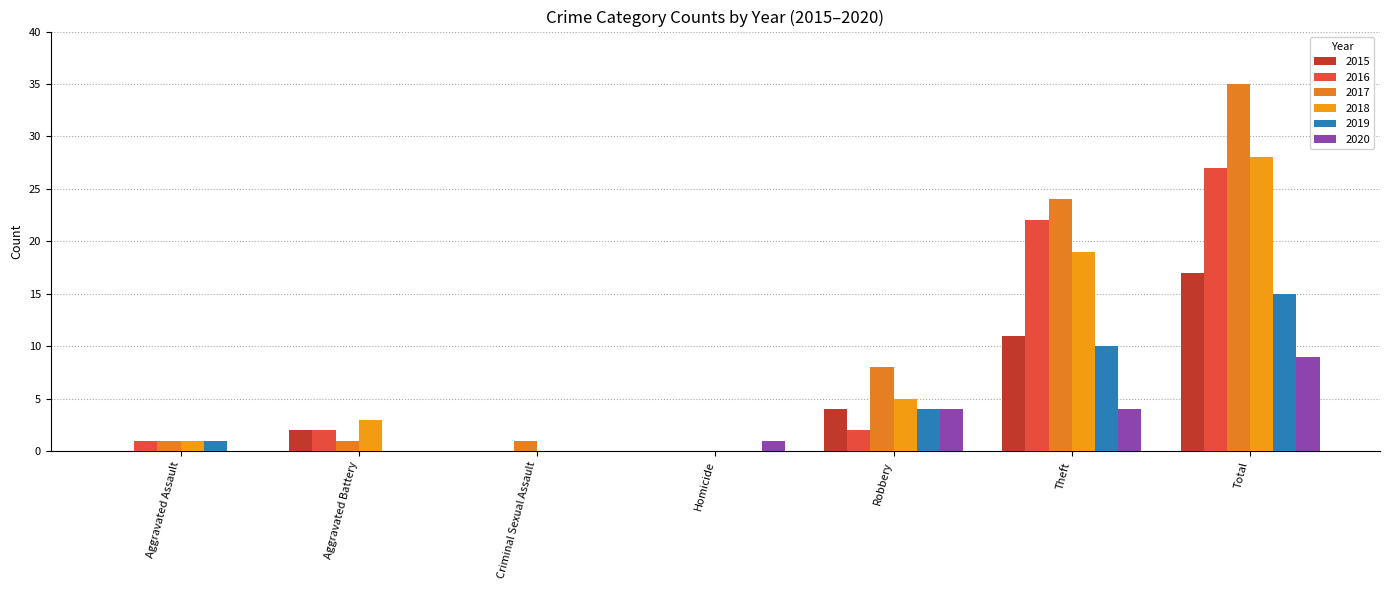

Reading left to right, list all the values displayed in this chart.

2015: 0	2	0	0	4	11	17
2016: 1	2	0	0	2	22	27
2017: 1	1	1	0	8	24	35
2018: 1	3	0	0	5	19	28
2019: 1	0	0	0	4	10	15
2020: 0	0	0	1	4	4	9